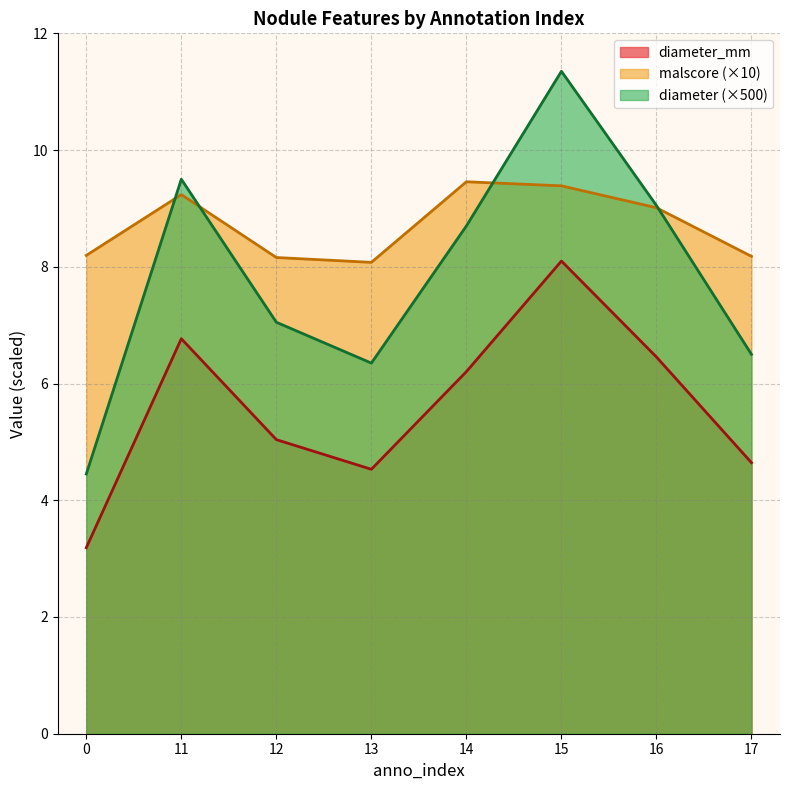

Reading left to right, what are all the values shown in this chart?

diameter: 0=4.5	11=9.5	12=7.0	13=6.3	14=8.7	15=11.4	16=9.1	17=6.5
malscore: 0=8.2	11=9.2	12=8.2	13=8.1	14=9.5	15=9.4	16=9.0	17=8.2
diameter_mm: 0=3.2	11=6.8	12=5.0	13=4.5	14=6.2	15=8.1	16=6.5	17=4.6